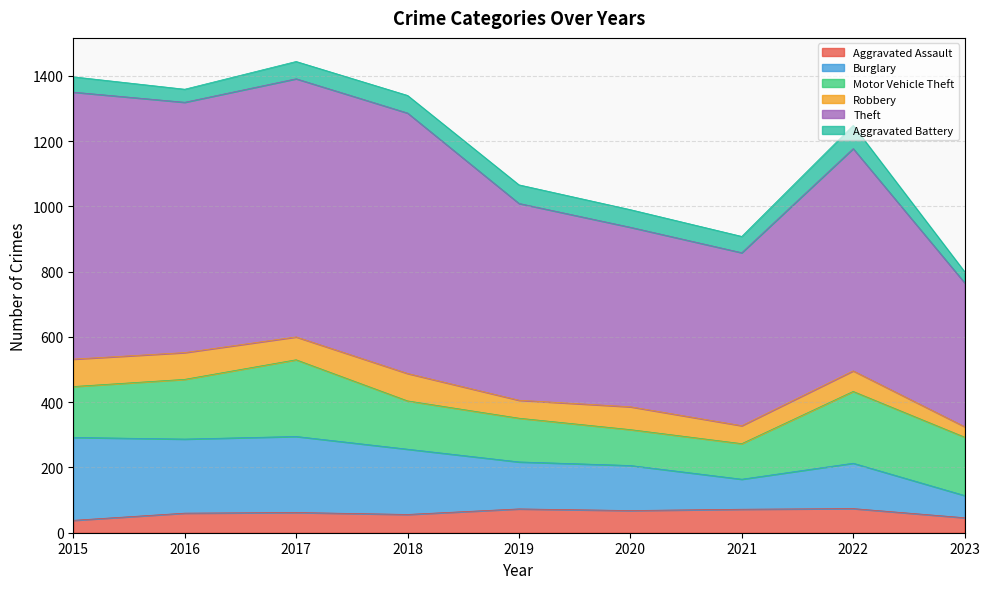

How many lines are shown in the chart?

6